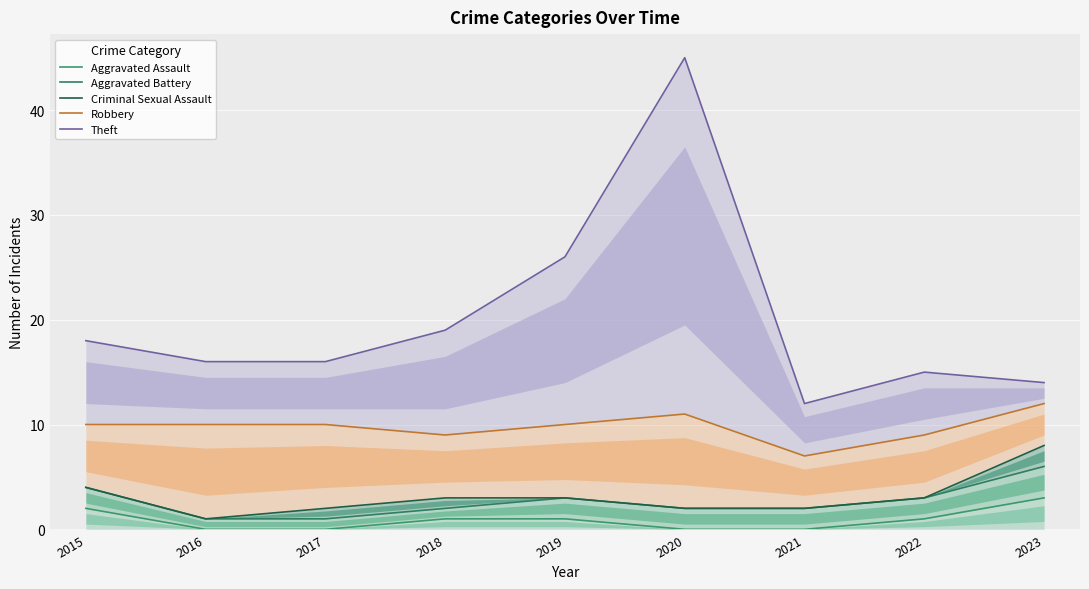

What is the sum of the Aggravated Battery values at 2019 and 2022?

6